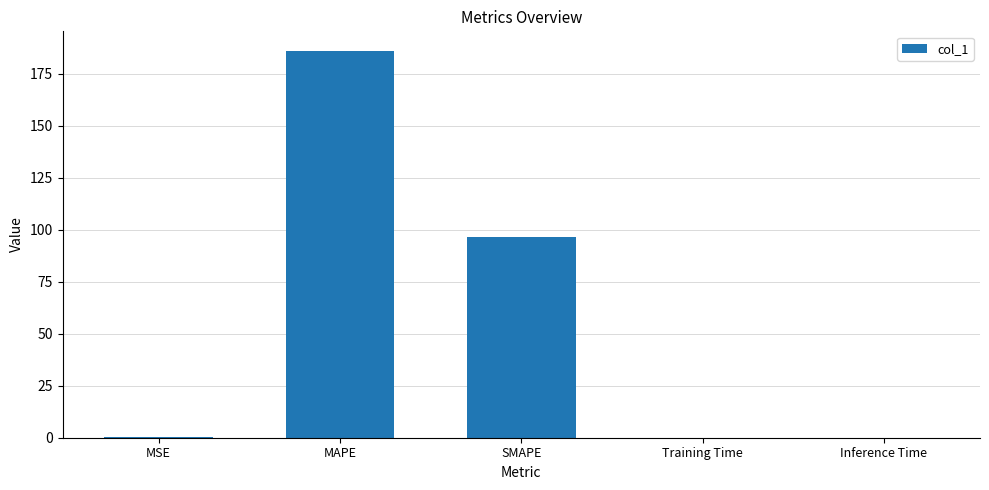

Which has a higher value, SMAPE or MAPE?

MAPE